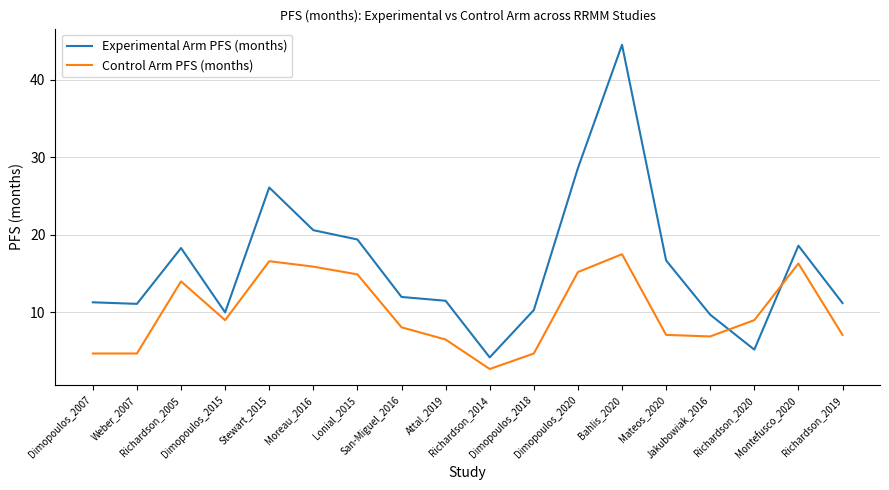

Which series has the widest spread of values?

Experimental Arm PFS (months)